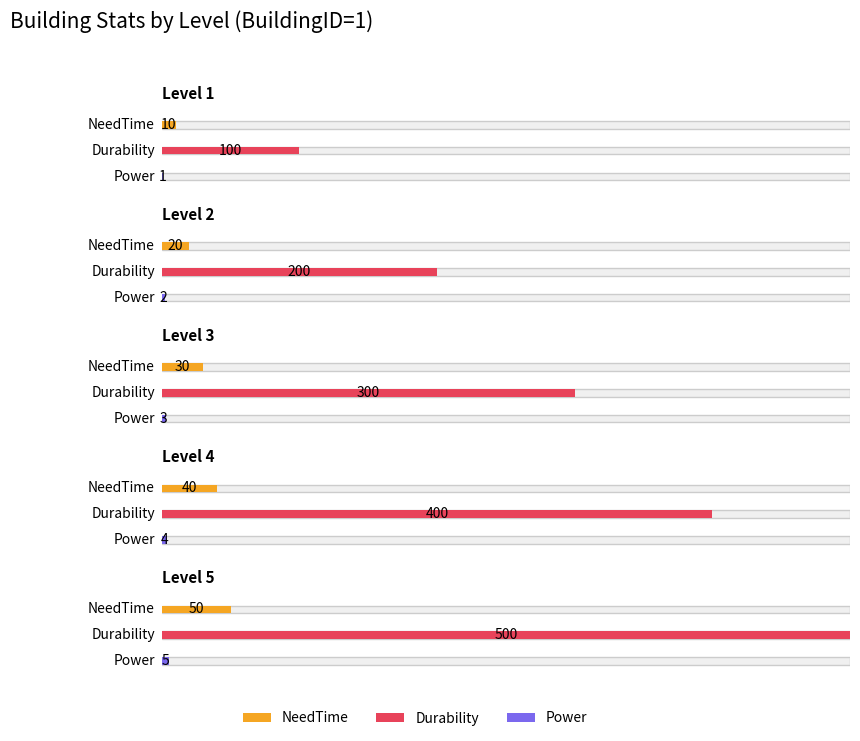

What is the approximate value of NeedTime at Level 3, to the nearest 5?

30